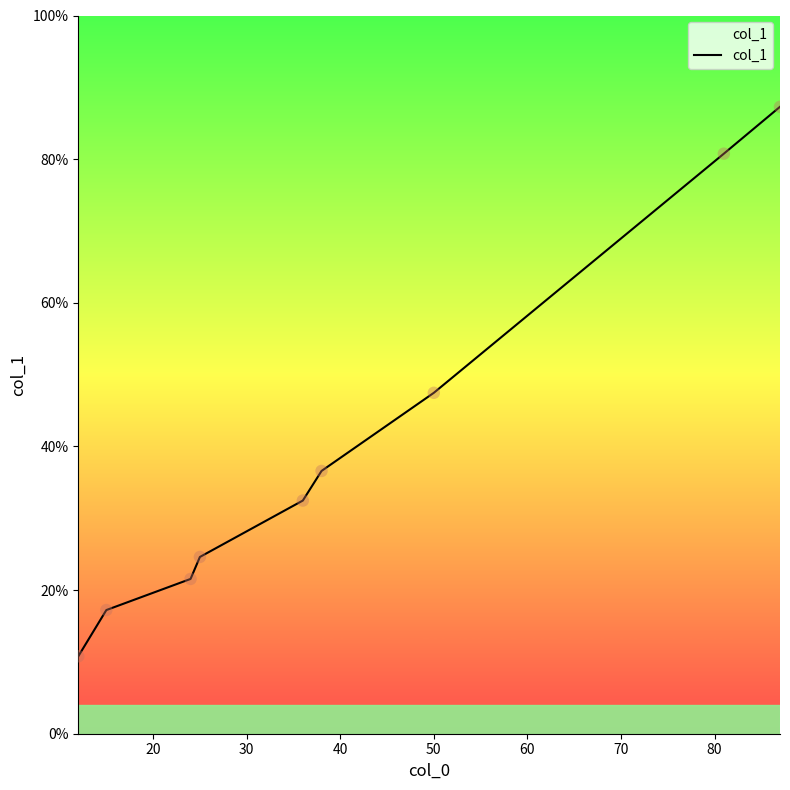

What is the maximum value shown in the chart?

87.3